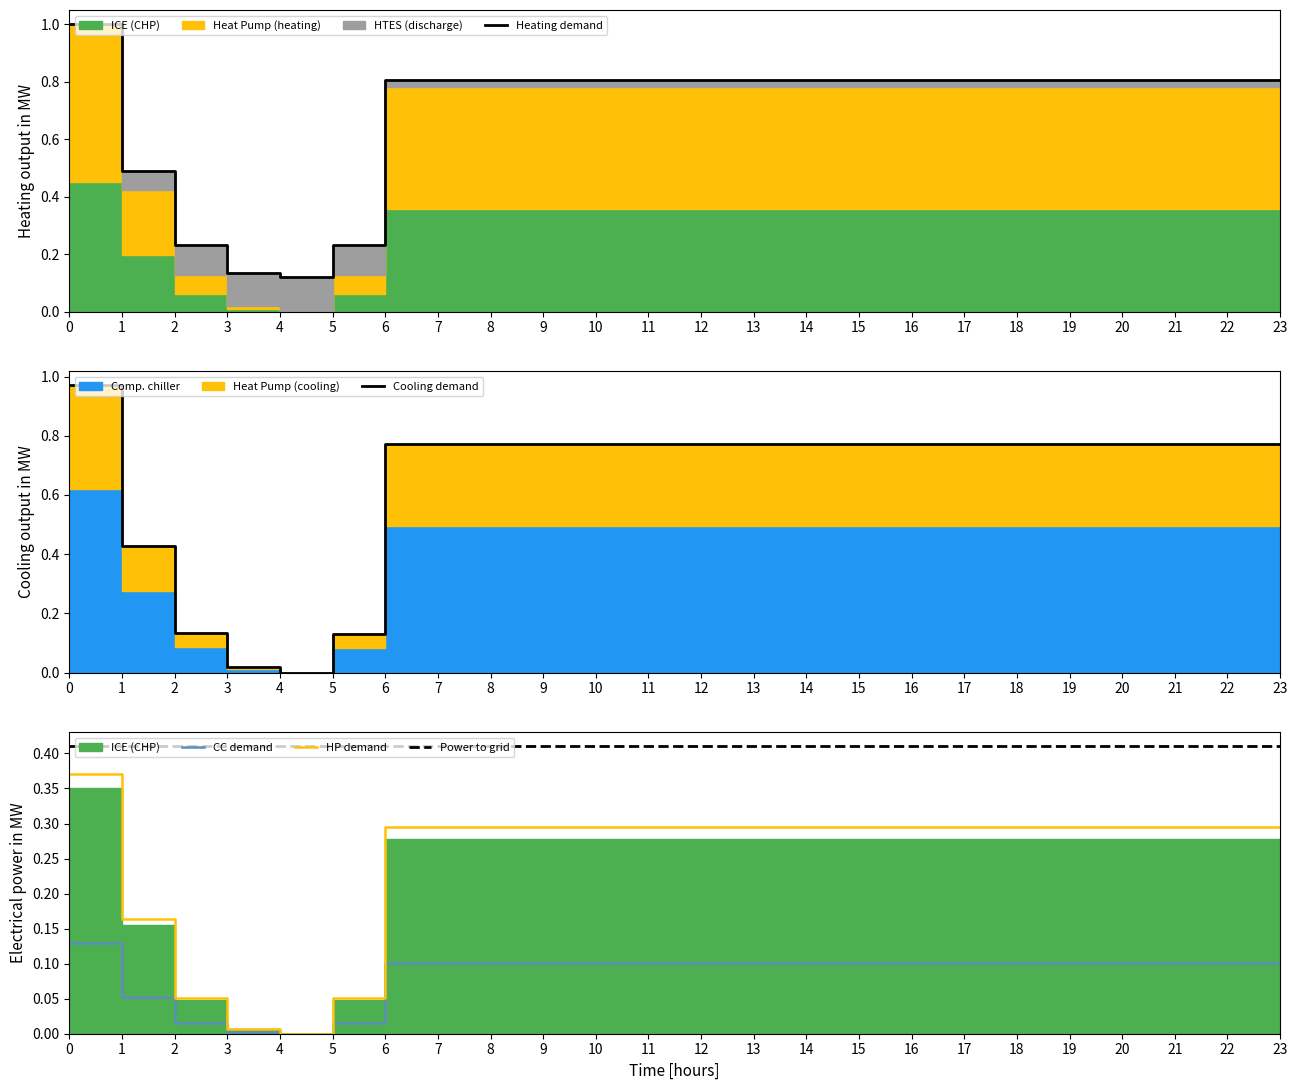

Is the value of Heating demand at 6 greater than the value of Power to grid at 2?

Yes